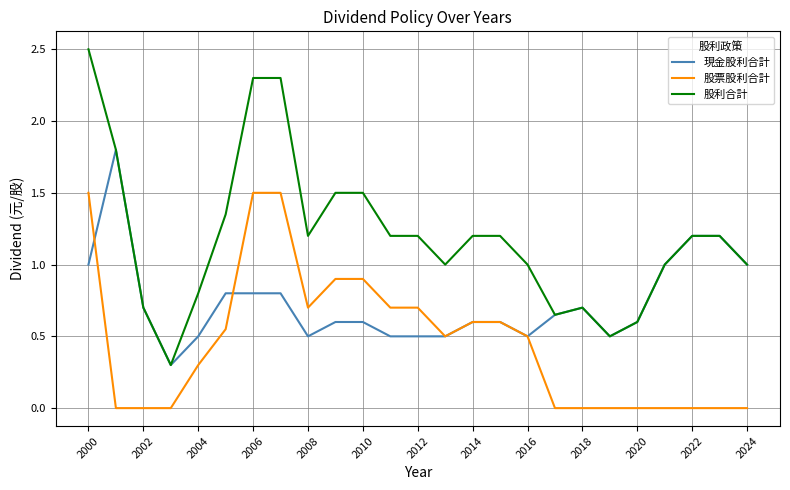

True or false: 股利合計 and 股票股利合計 intersect in this chart.

False